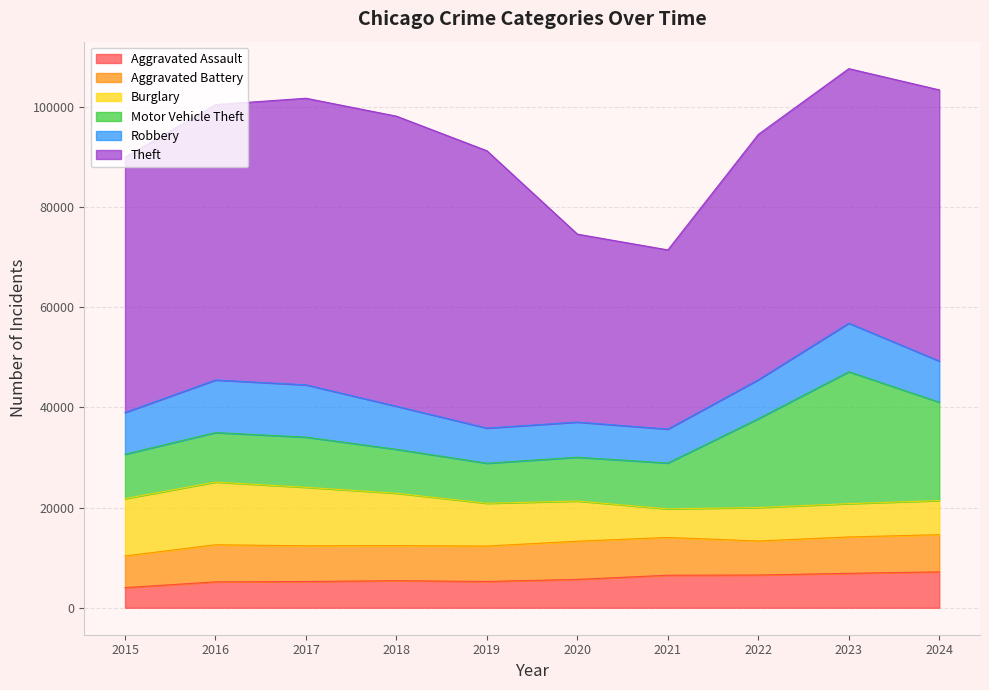

Does the chart display data point markers on the line(s)?

No